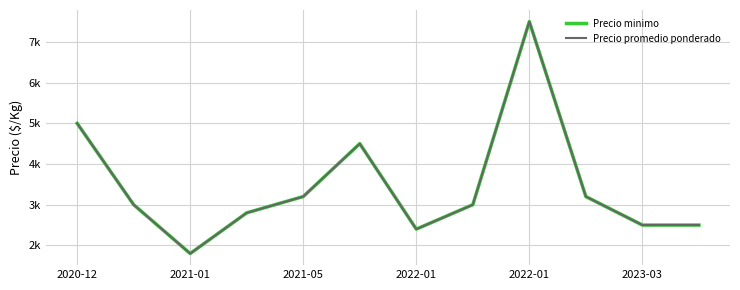

Does the chart display data point markers on the line(s)?

No